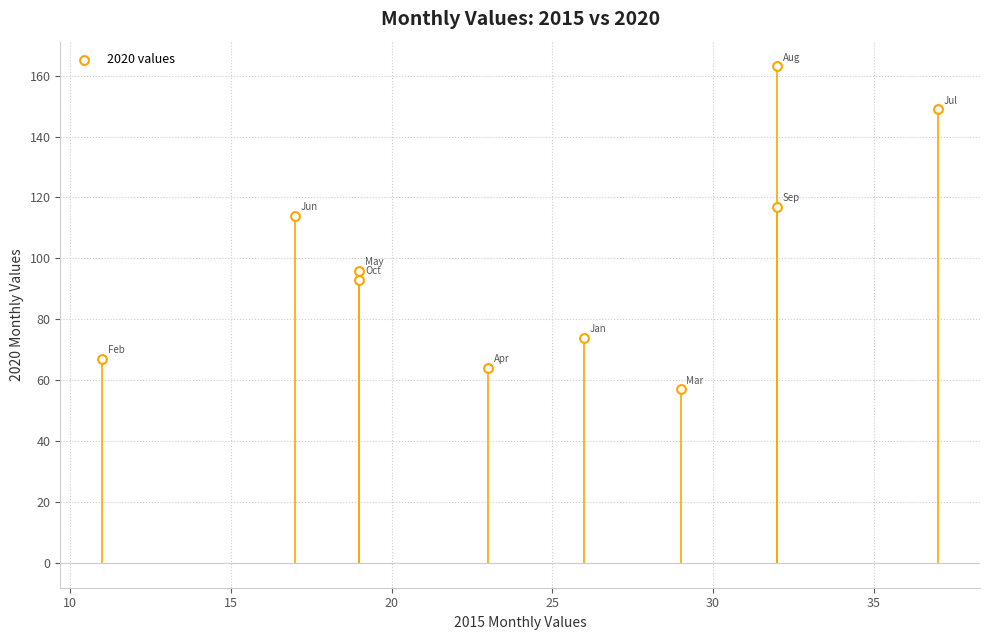

What Y value in the scatter plot is closest to 110?

114